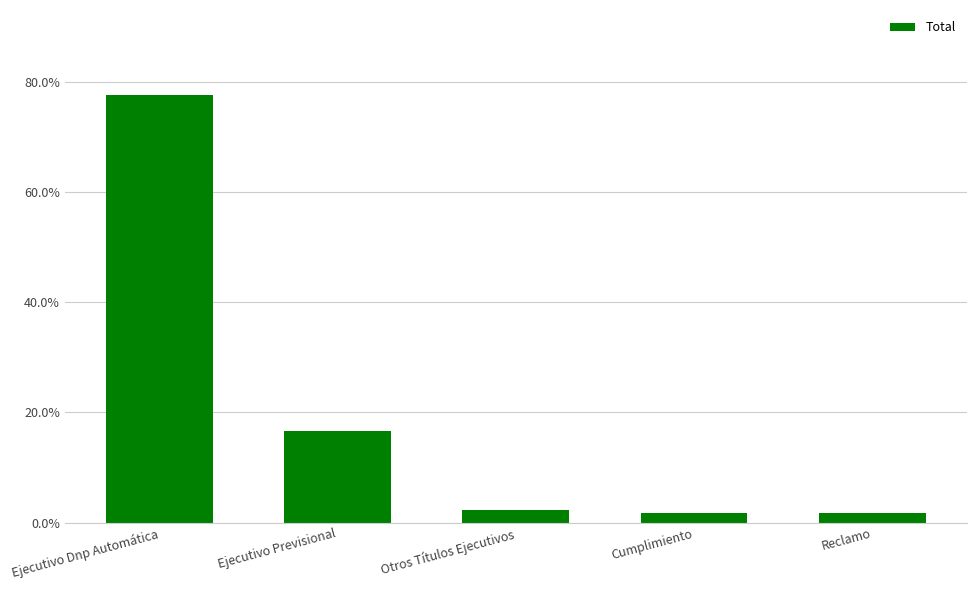

What is the greatest value displayed?

0.8